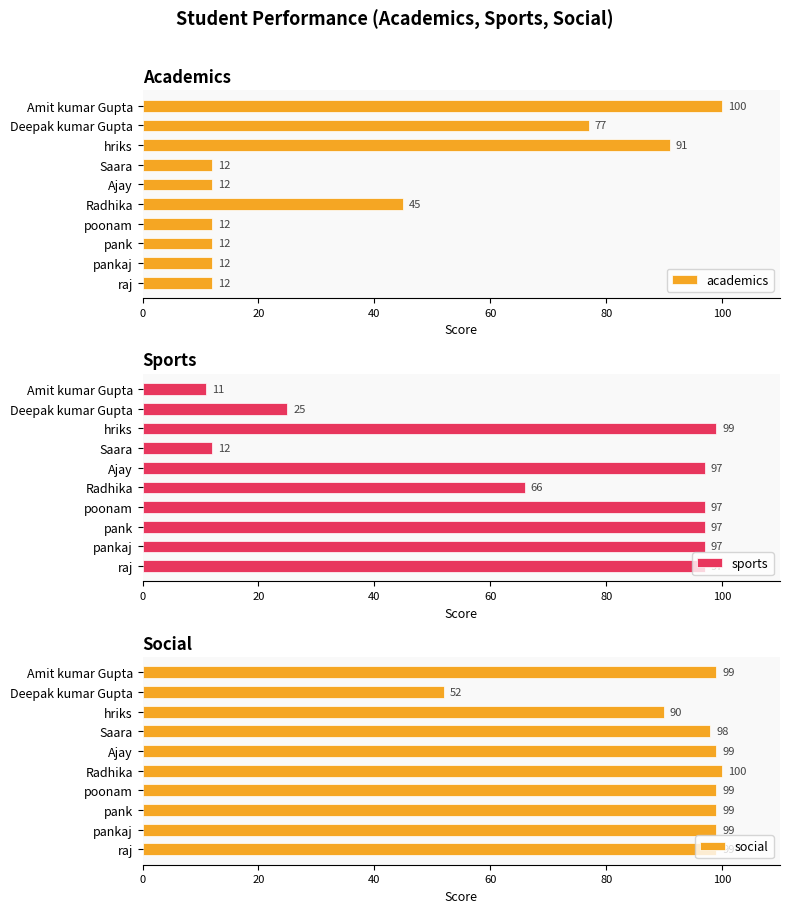

How many distinct data groups are displayed?

3